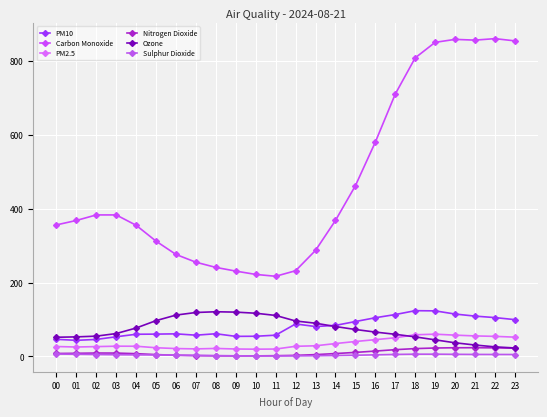

Reading left to right, what are all the values shown in this chart?

PM10: 46.4	43.7	46.1	53.3	60.1	60.5	61.2	57.6	61.5	54.4	54.7	57.6	88.0	81.0	84.1	94.5	104.8	113.4	123.9	123.4	114.8	109.2	105.2	99.7
Carbon Monoxide: 356.0	368.0	383.0	383.0	355.0	312.0	276.0	255.0	241.0	231.0	222.0	217.0	232.0	287.0	368.0	462.0	580.0	710.0	808.0	850.0	858.0	856.0	860.0	854.0
PM2.5: 26.9	25.6	26.7	27.8	27.7	23.6	21.4	20.5	21.7	20.2	19.7	20.1	27.5	28.9	34.9	40.5	45.5	50.6	58.7	60.3	57.7	55.6	54.4	52.3
Nitrogen Dioxide: 8.1	8.6	9.3	9.2	7.6	5.1	3.2	2.2	1.7	1.5	1.6	2.1	3.0	5.0	7.9	11.0	14.6	18.4	21.3	22.9	23.6	23.7	23.3	22.3
Ozone: 52.0	53.0	55.0	62.0	77.0	97.0	112.0	119.0	121.0	120.0	117.0	111.0	96.0	90.0	81.0	73.0	66.0	60.0	53.0	45.0	37.0	31.0	26.0	23.0
Sulphur Dioxide: 6.5	6.0	5.3	4.7	4.3	4.1	3.7	3.1	2.4	1.8	1.5	1.4	1.6	2.0	2.7	3.4	4.4	5.5	6.2	6.2	5.8	5.5	5.4	5.3